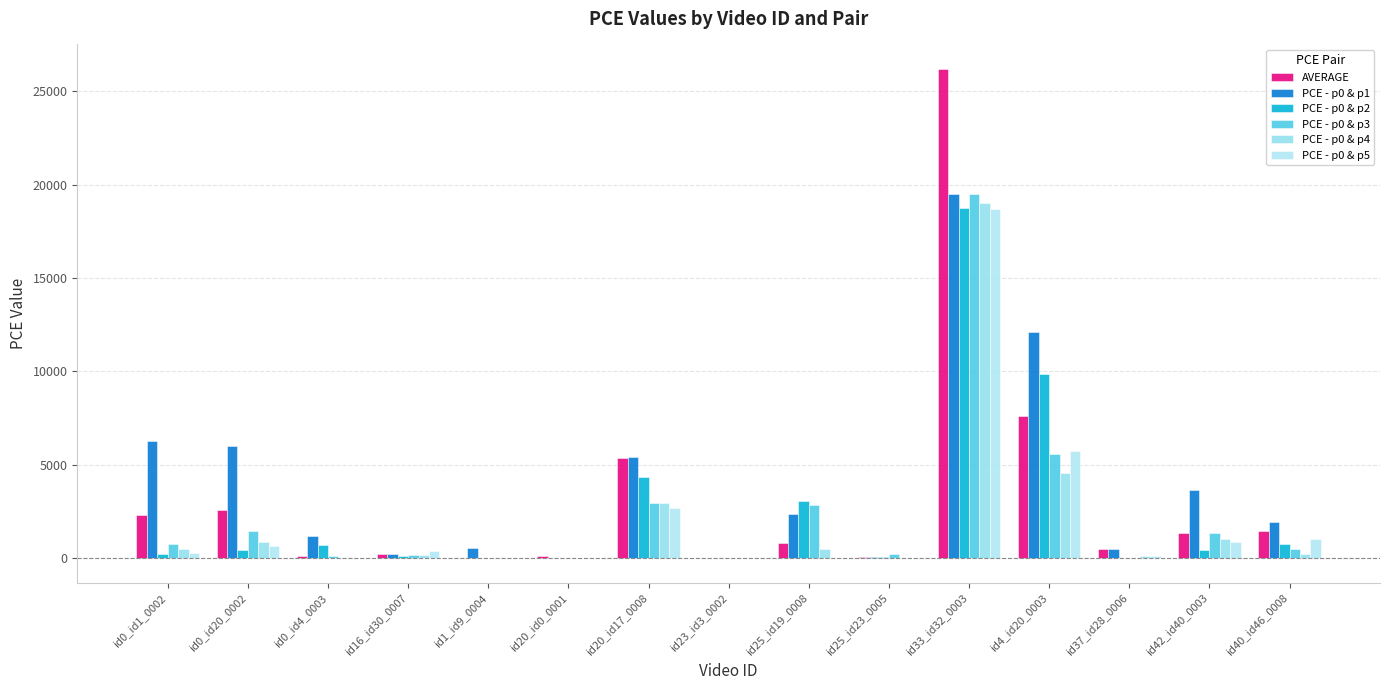

At which category does the chart reach its peak across all series?

id33_id32_0003